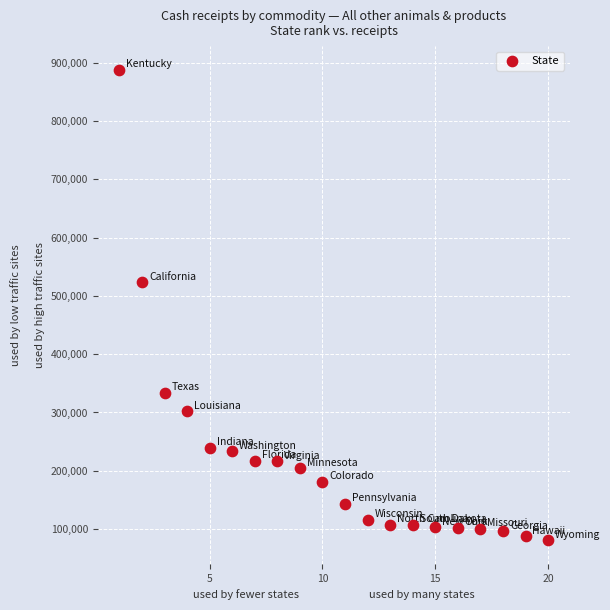

What is the range of X values (max minus min)?

19